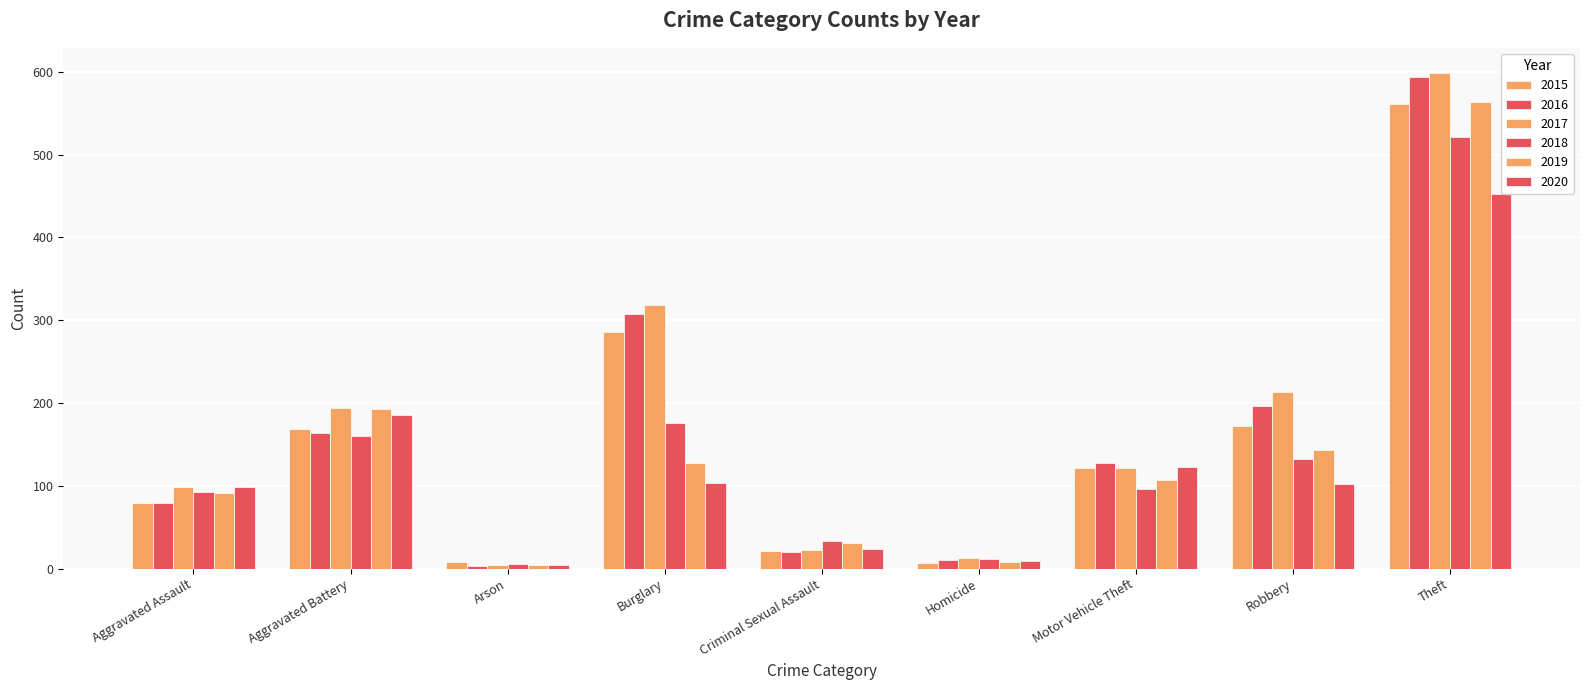

True or false: 2018 has a value of 132 at Aggravated Assault.

False